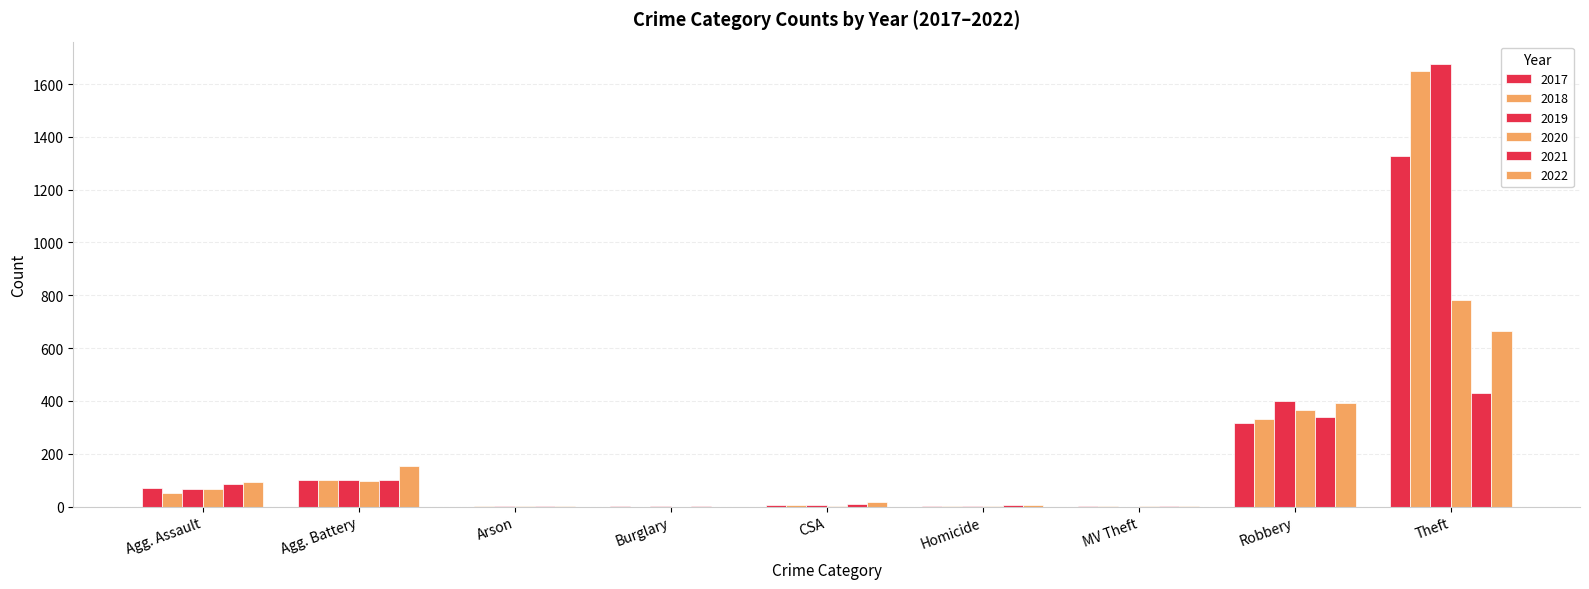

Count the number of data series in this chart.

6